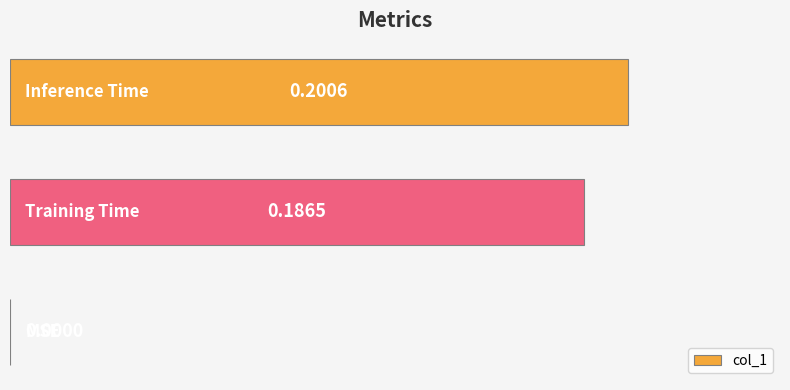

What is the sum of all values?

0.4